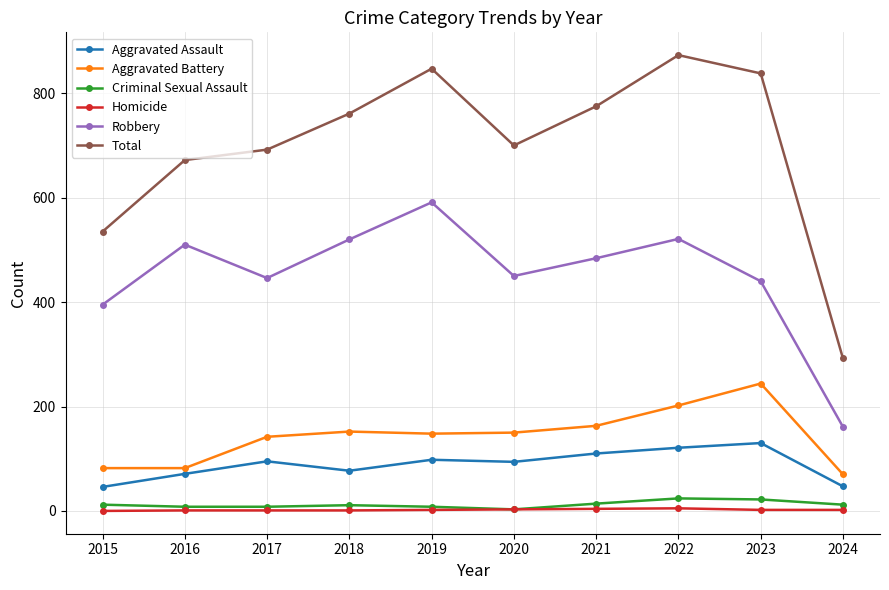

Where is the first local minimum for Robbery?

2017